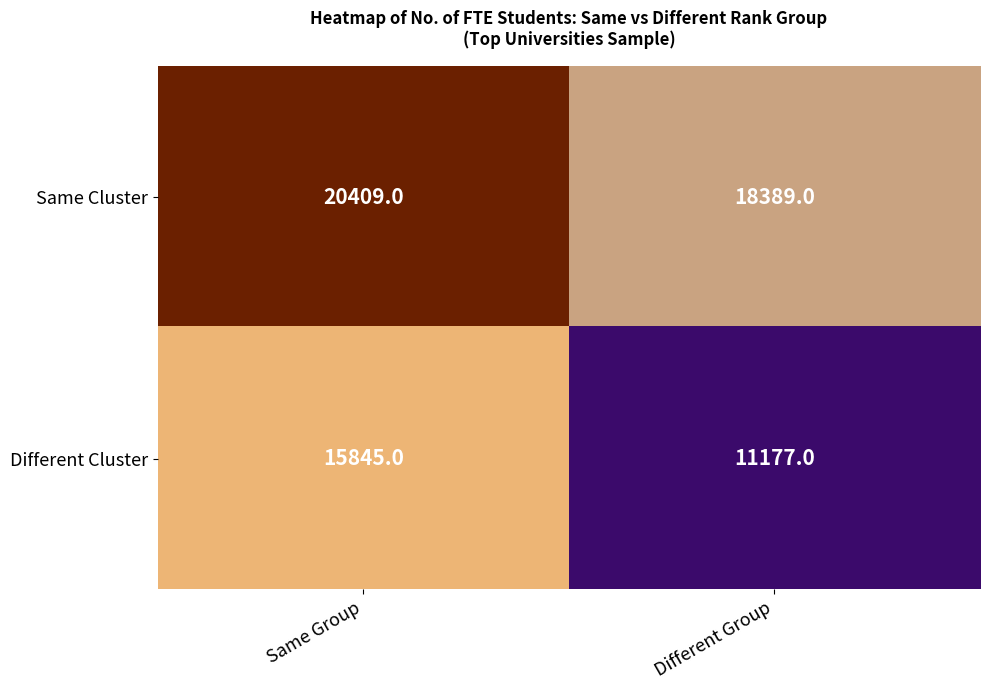

What is the sum of the Different Cluster values at Different Group and Same Group?

27022